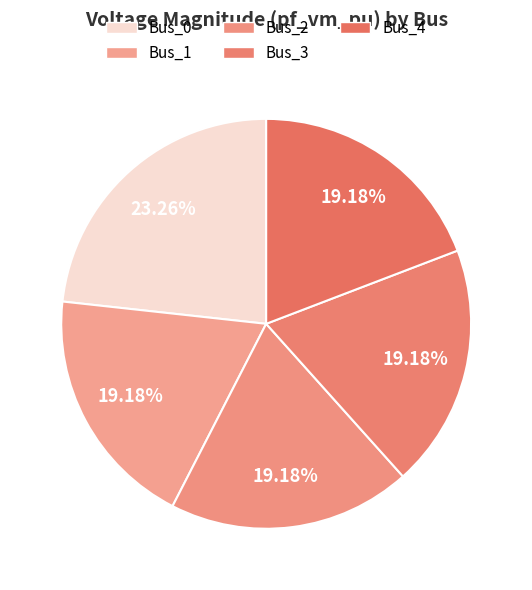

Is the sum of Bus_2 and Bus_0 greater than half?

No